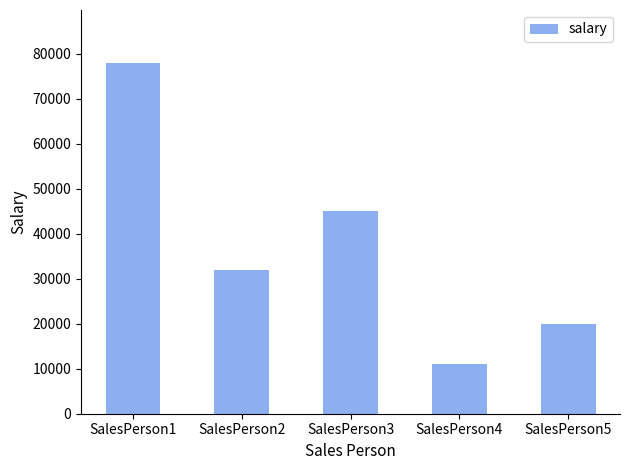

Reading left to right, transcribe all the data shown in this chart.

SalesPerson1=78000	SalesPerson2=32000	SalesPerson3=45000	SalesPerson4=11000	SalesPerson5=20000